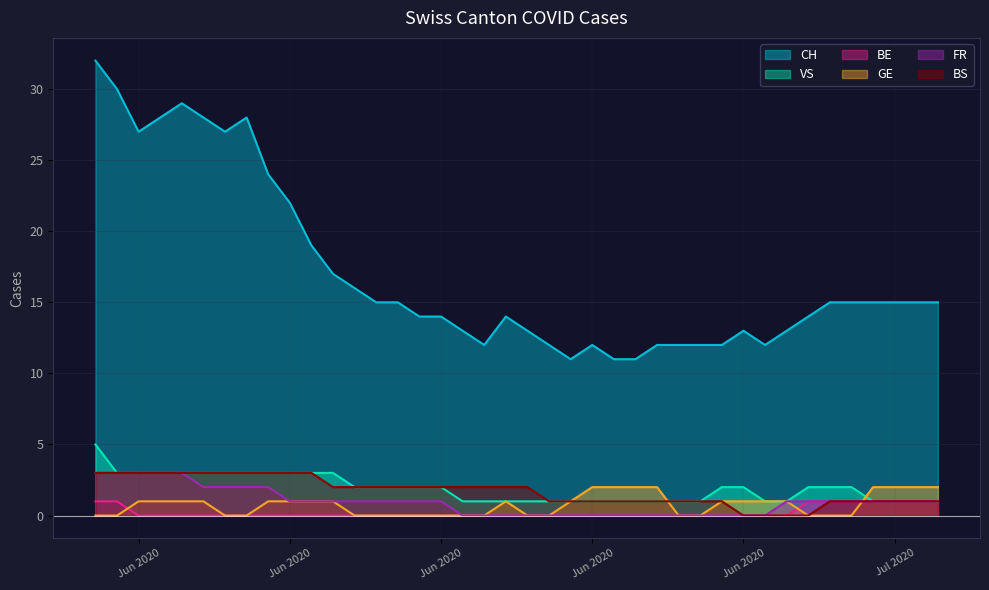

Does the chart have visible grid lines?

Yes